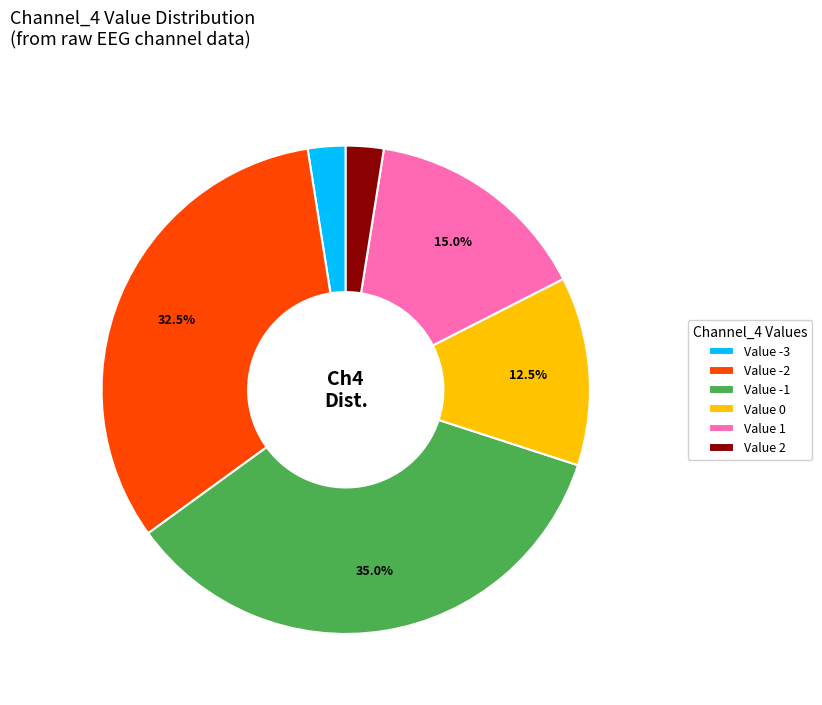

Do Value -2 and Value -3 together represent more than half of the pie?

No